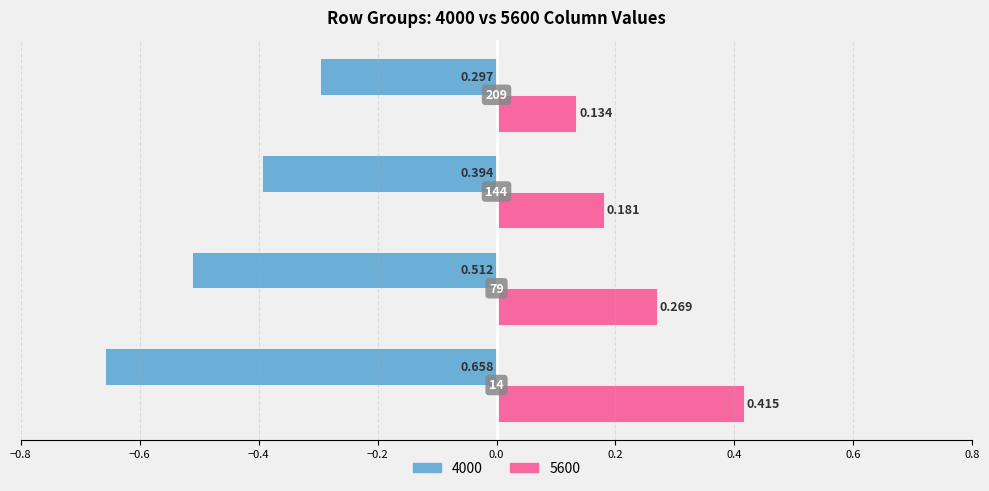

At which label does 4000 reach its minimum?

14